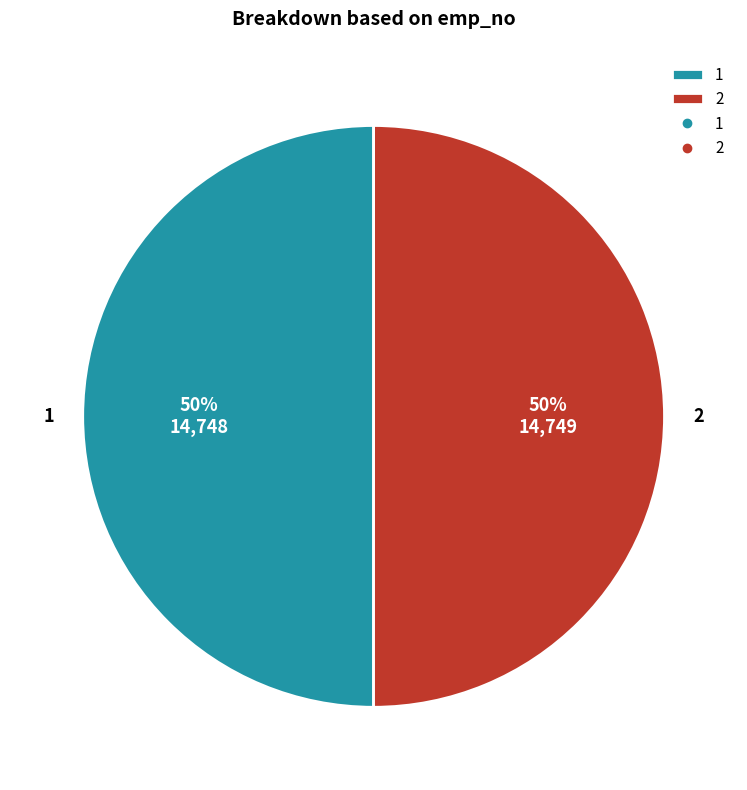

Combined, do 1 and 2 account for over 50%?

Yes